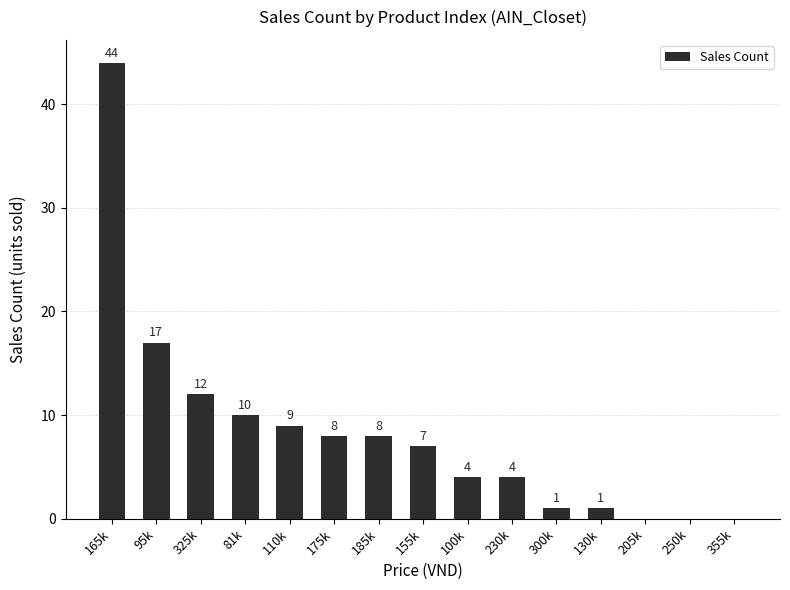

At which label does the data first exceed 7?

165k